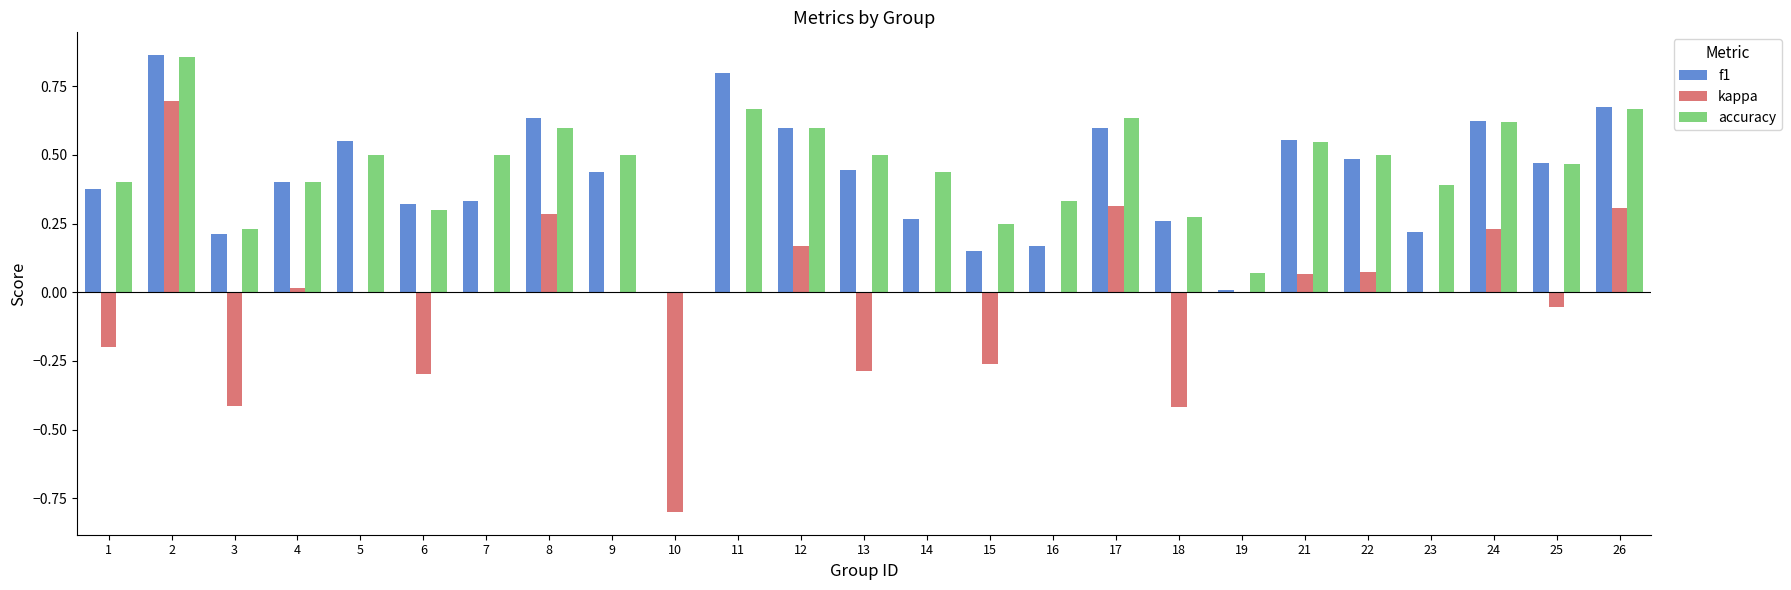

Between 13 and 24, which series saw the biggest shift?

kappa